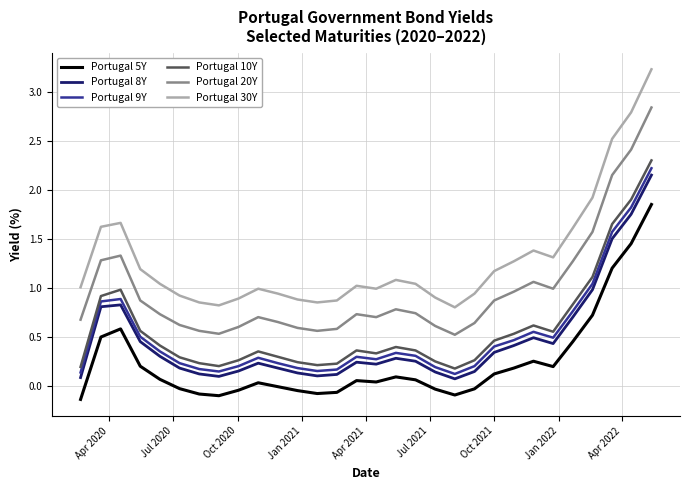

True or false: Portugal 9Y has more than 0 interior local peaks.

True